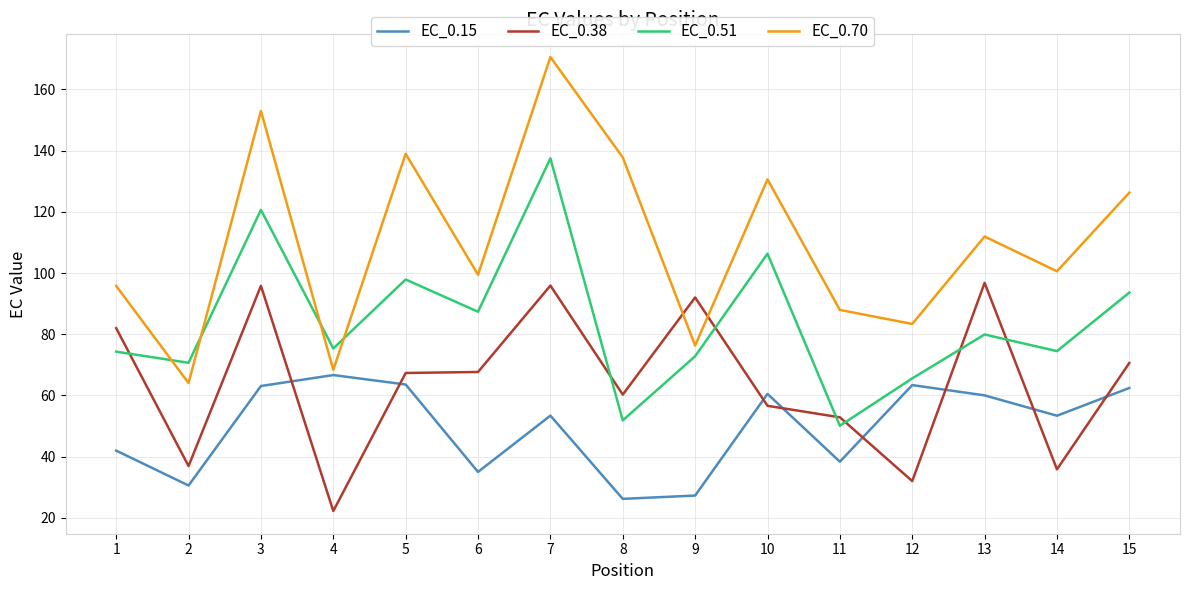

True or false: EC_0.70 and EC_0.38 cross at least once.

True